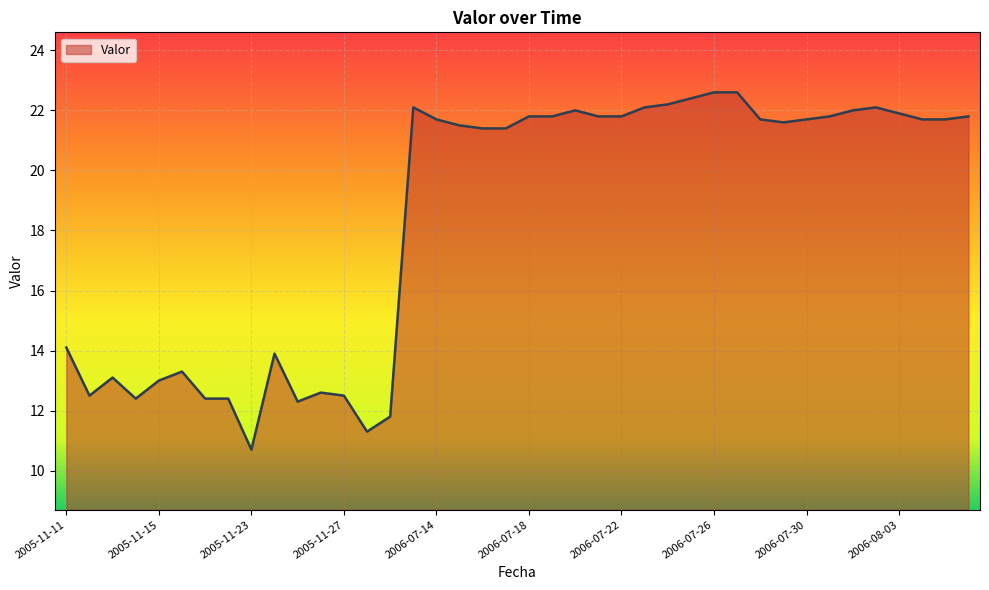

What is the maximum value shown in the chart?

22.6